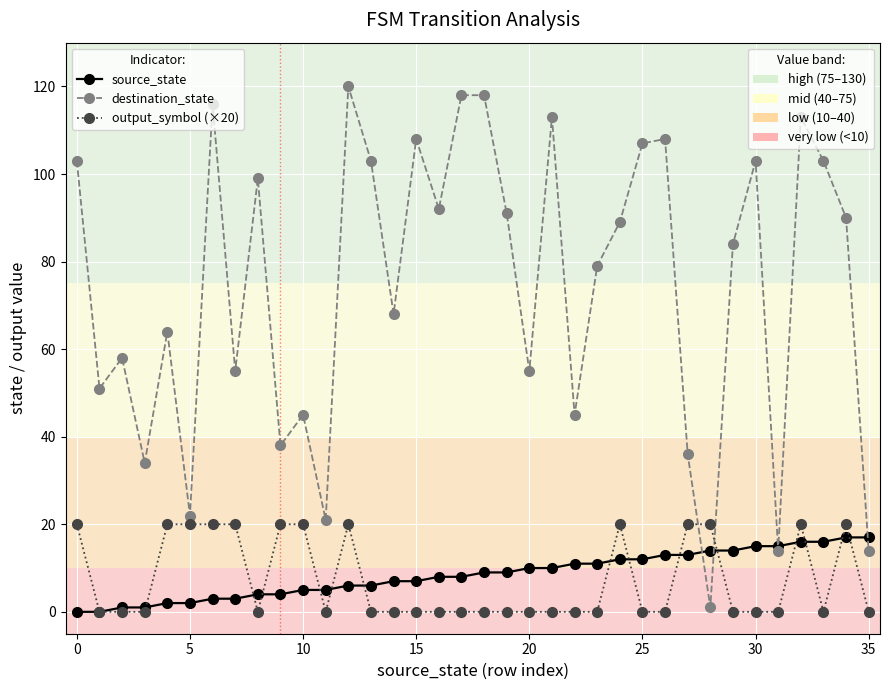

What is the maximum value shown in the chart?

120